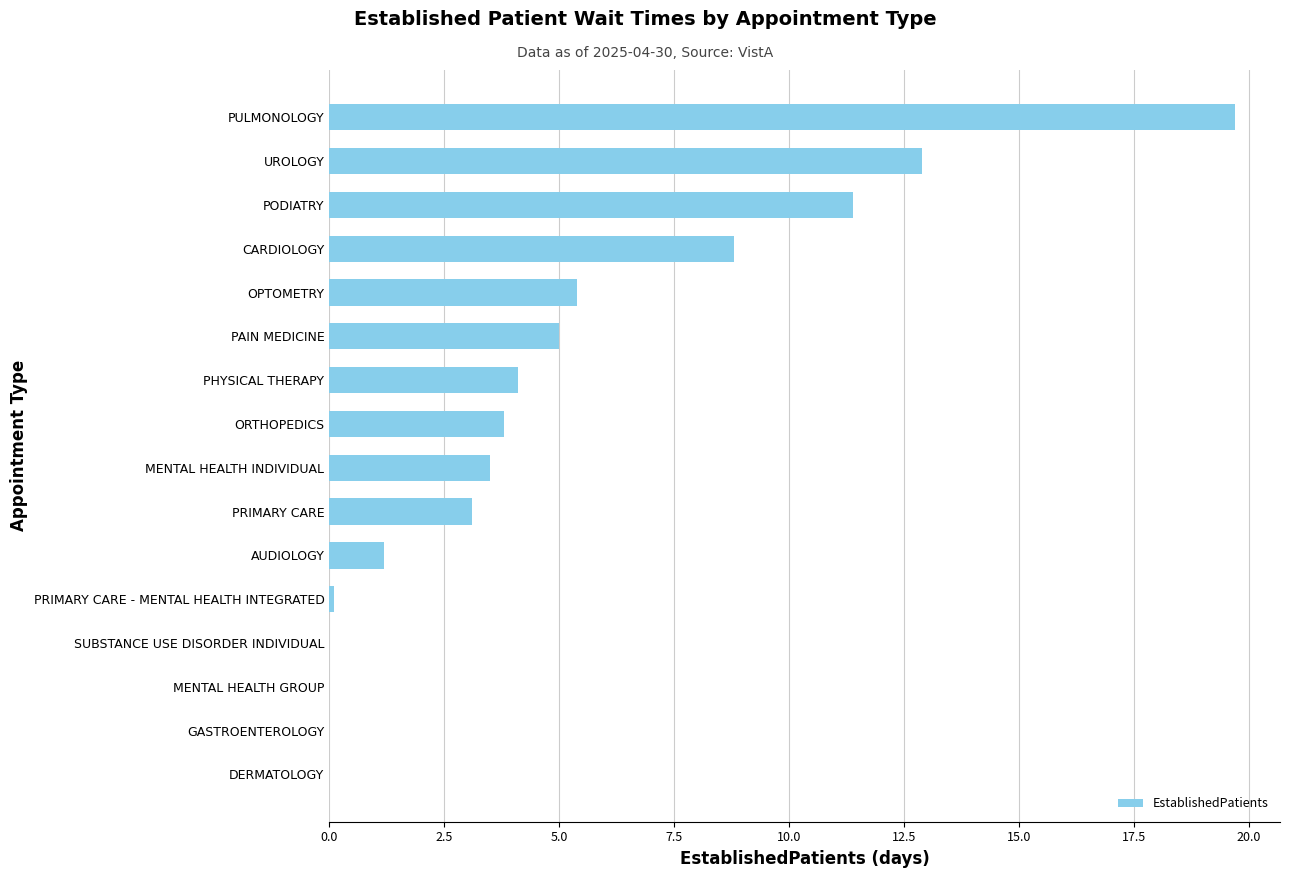

Which category has the highest value across all series?

PULMONOLOGY